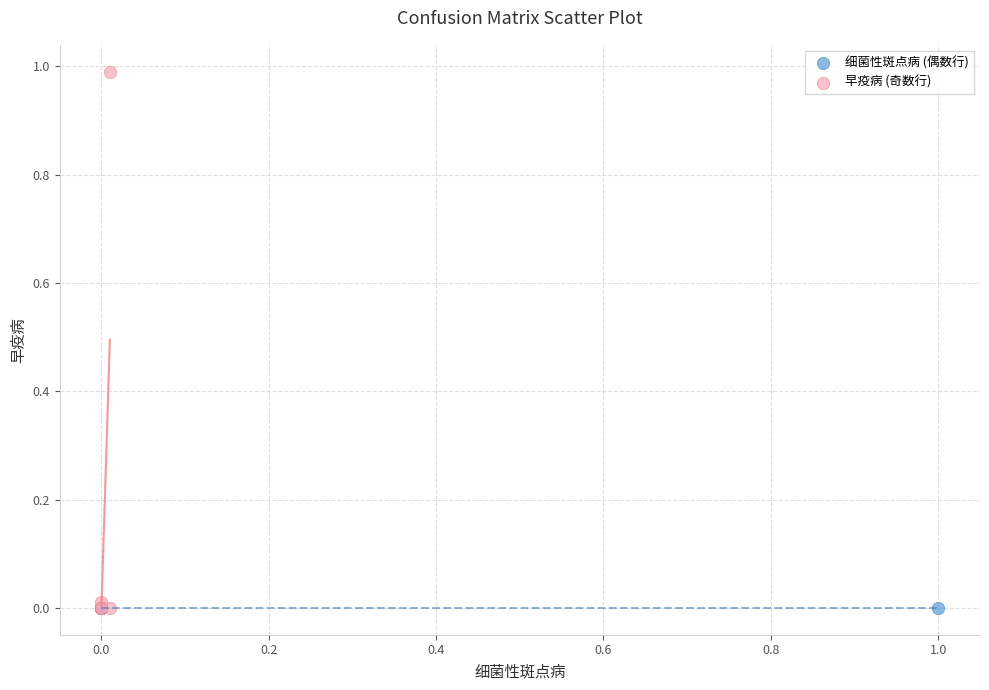

Which series contains the highest Y value?

早疫病 (奇数行)